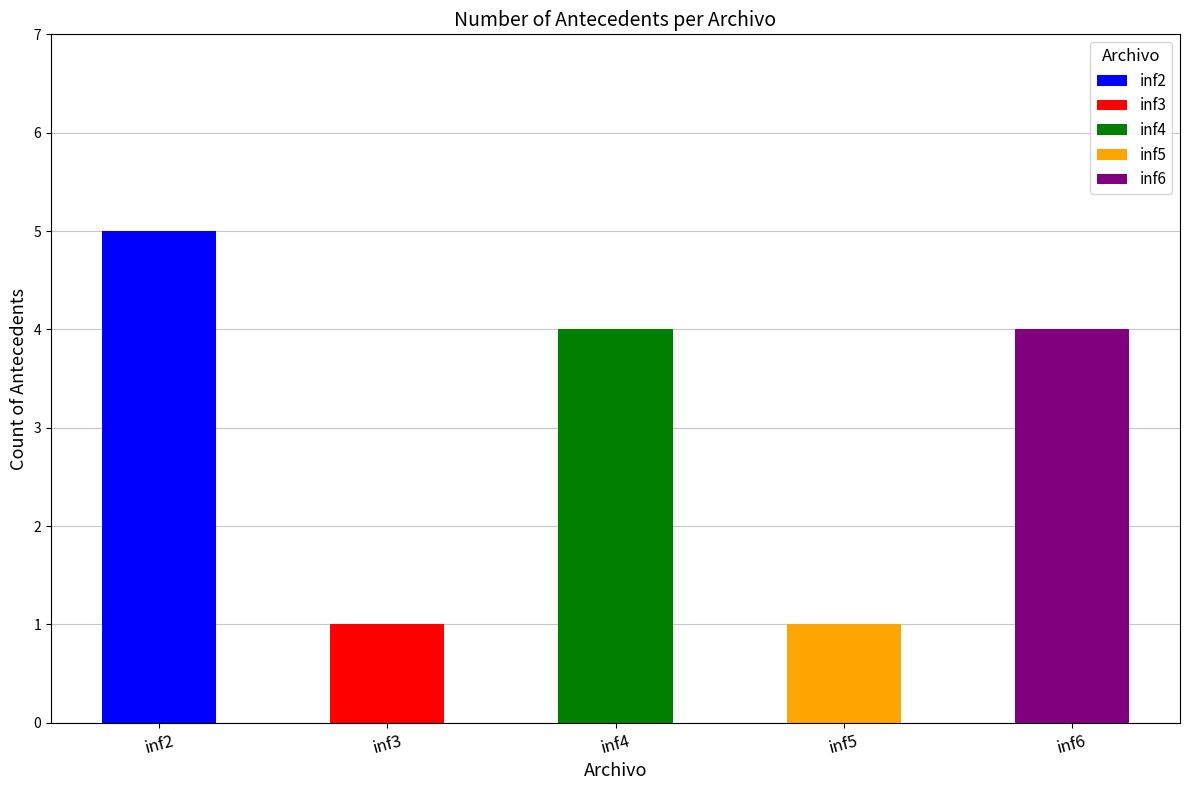

The value at inf4 is 3. True or false?

False